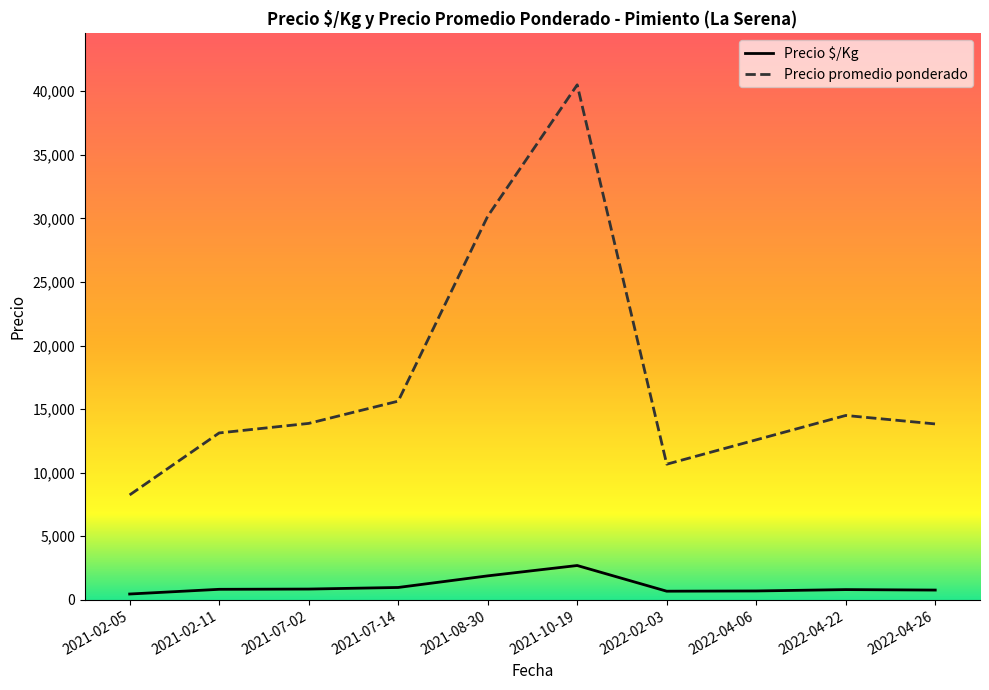

What is the spread (max minus min) of values at 2021-07-14?

14652.0